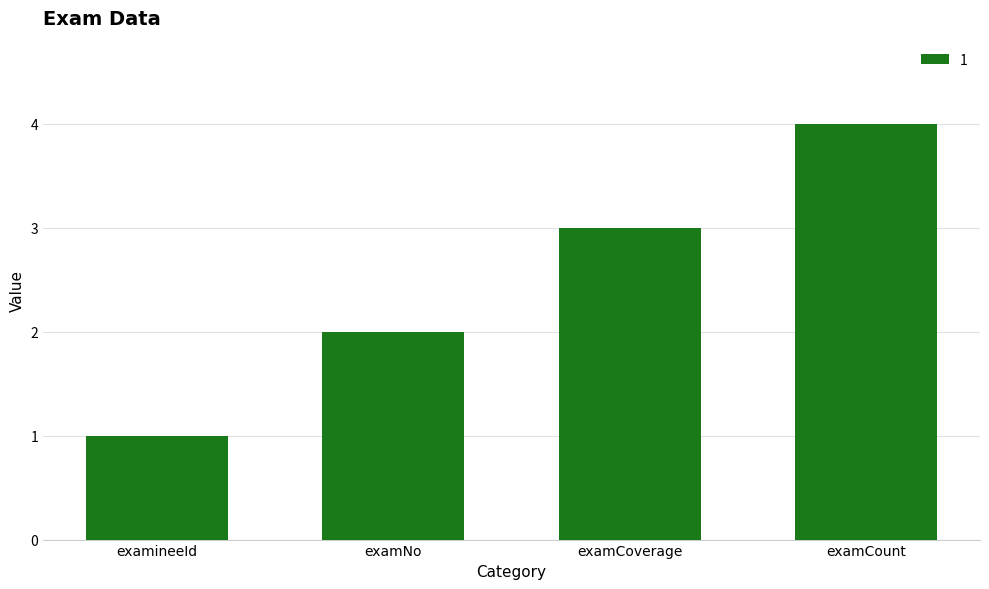

How many values are between 2 and 4?

3